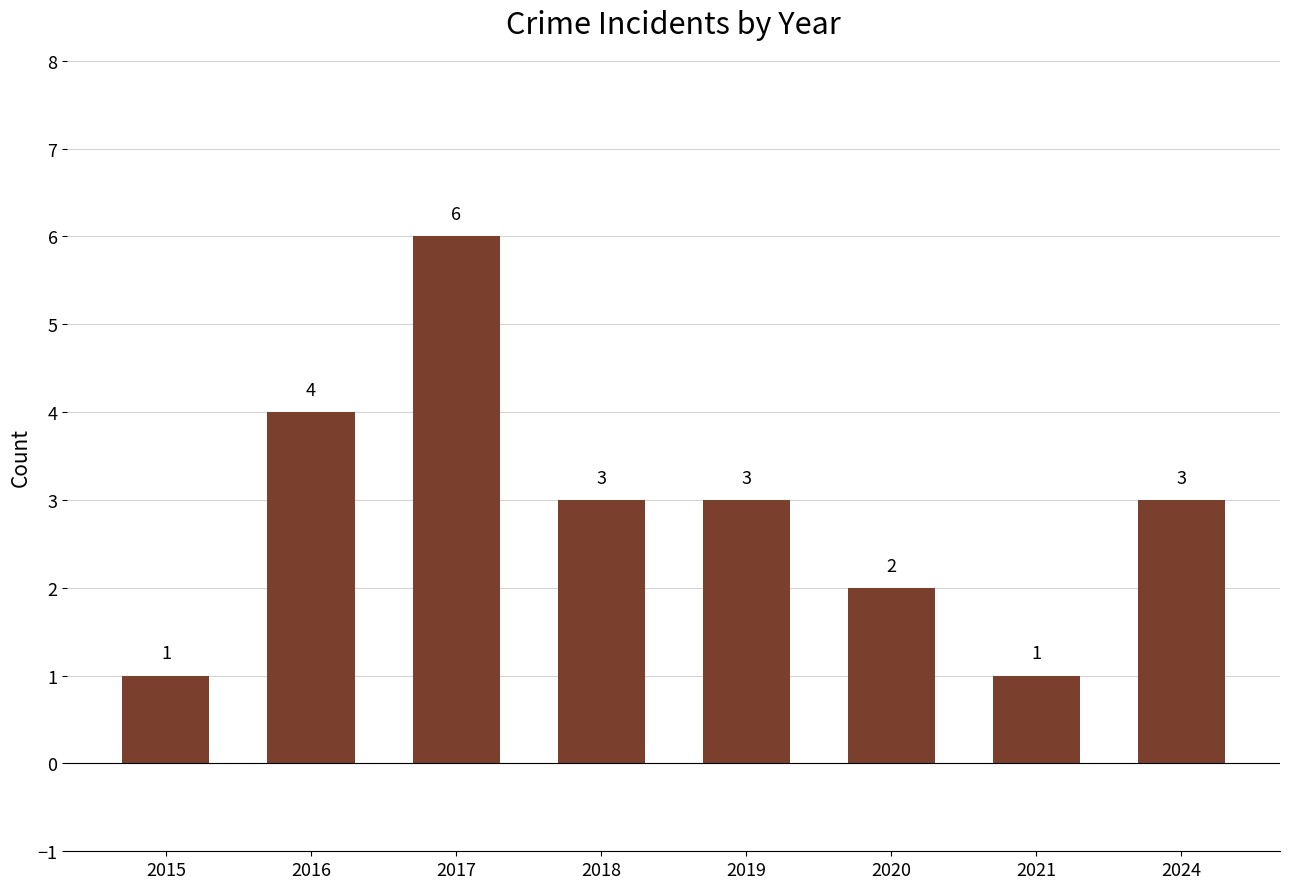

Where does the data first go above 3?

2016